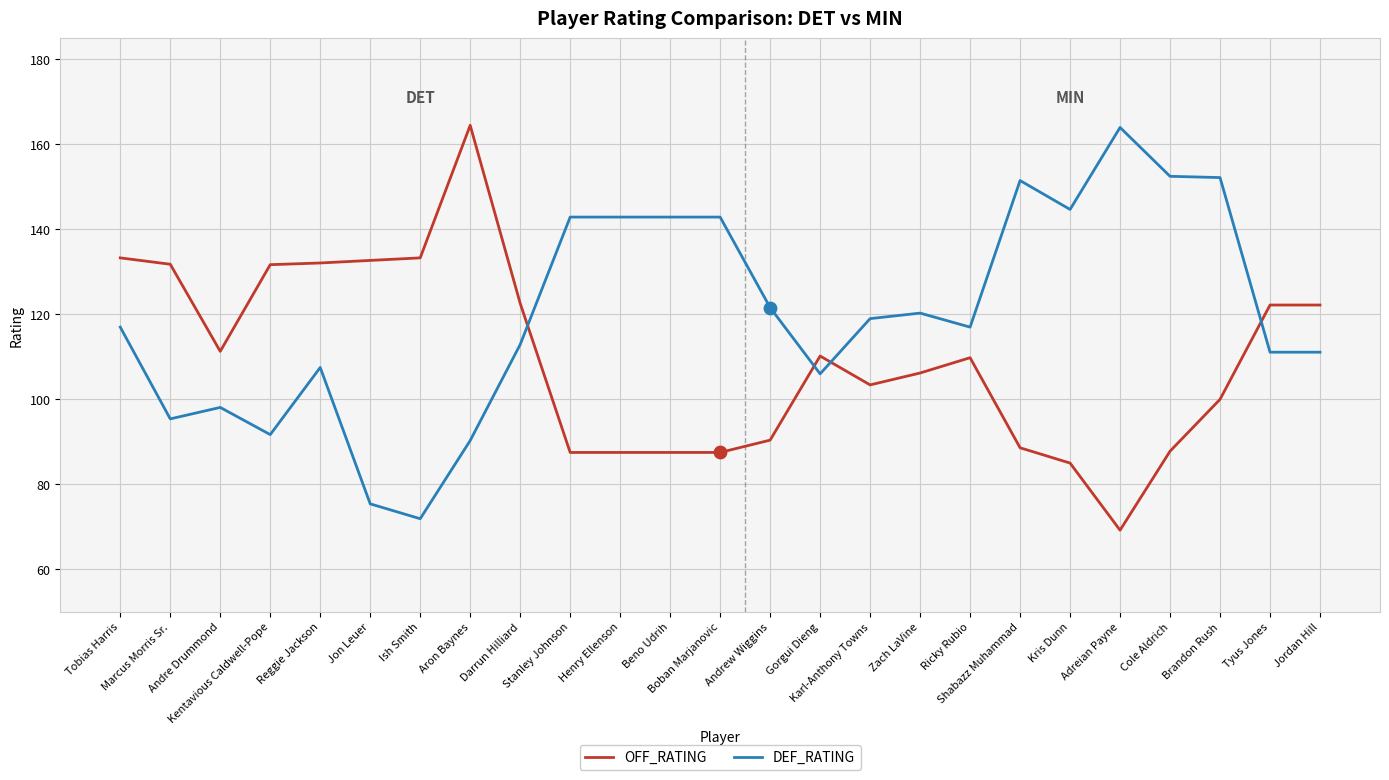

What is the difference between the maximum and minimum values in the OFF_RATING series?

95.3